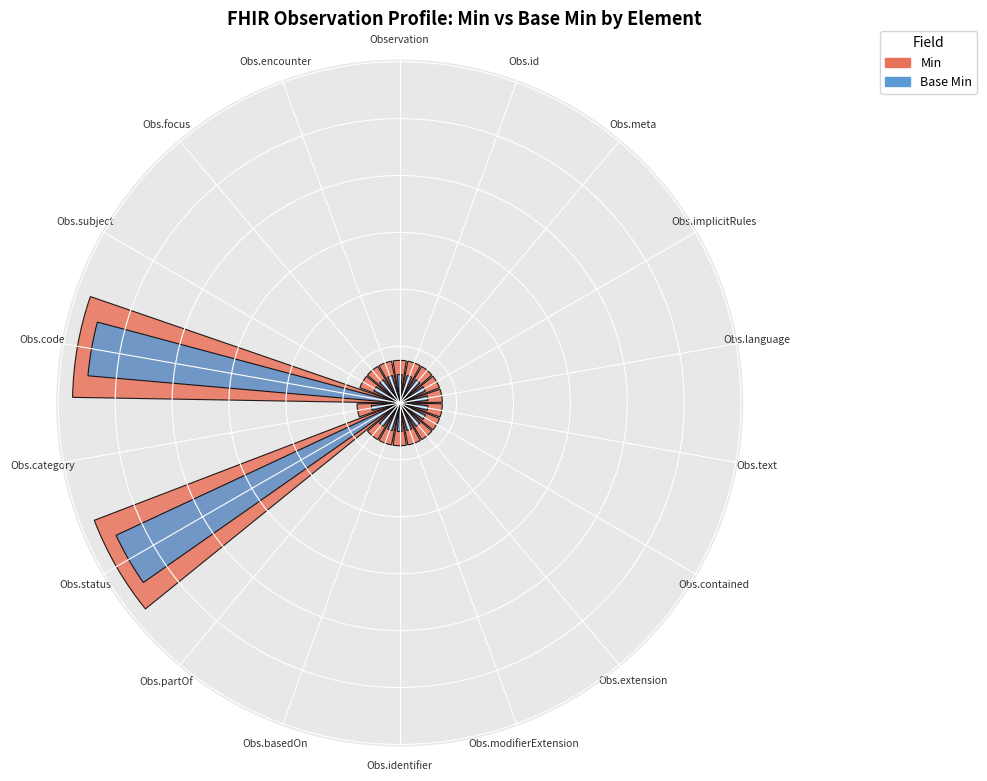

How many bars are there in each group?

2